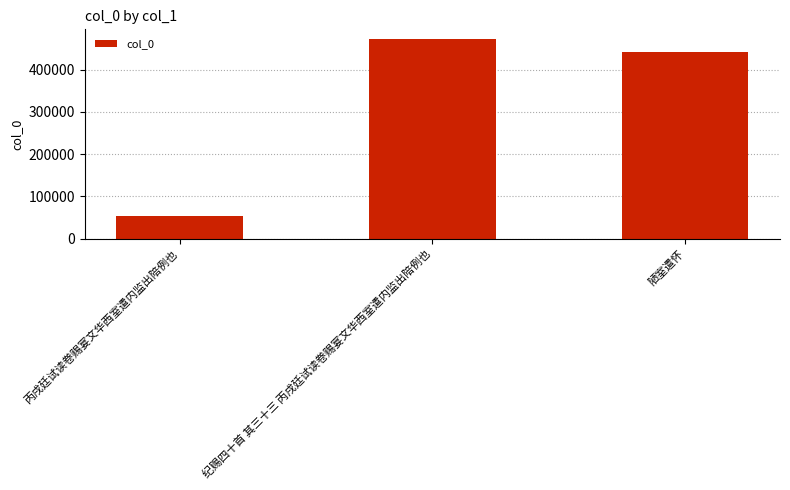

What is the value of the 2nd bar from the left?

471994